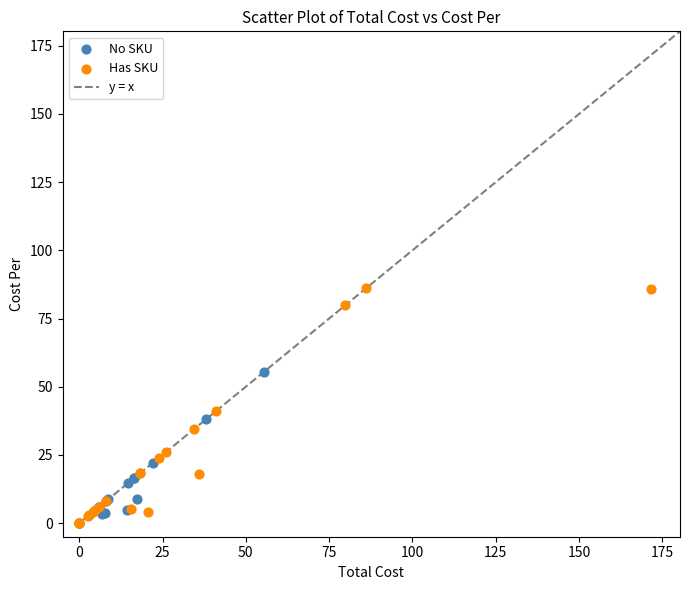

Which series reaches the maximum Y coordinate?

Has SKU